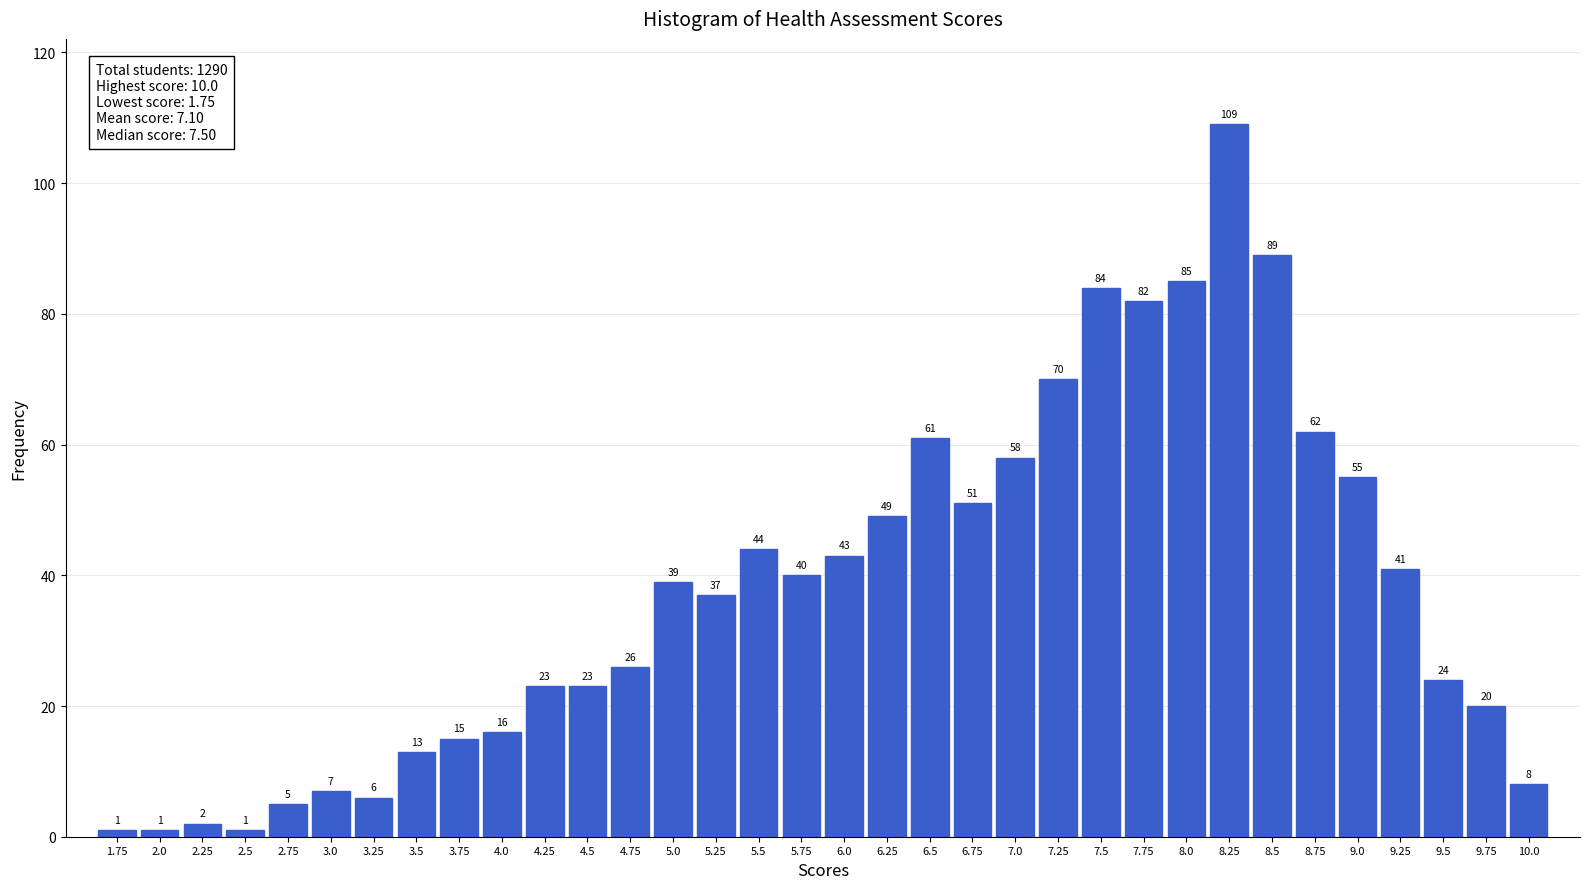

Reading right to left, list all the values displayed in this chart.

10.0=8	9.75=20	9.5=24	9.25=41	9.0=55	8.75=62	8.5=89	8.25=109	8.0=85	7.75=82	7.5=84	7.25=70	7.0=58	6.75=51	6.5=61	6.25=49	6.0=43	5.75=40	5.5=44	5.25=37	5.0=39	4.75=26	4.5=23	4.25=23	4.0=16	3.75=15	3.5=13	3.25=6	3.0=7	2.75=5	2.5=1	2.25=2	2.0=1	1.75=1